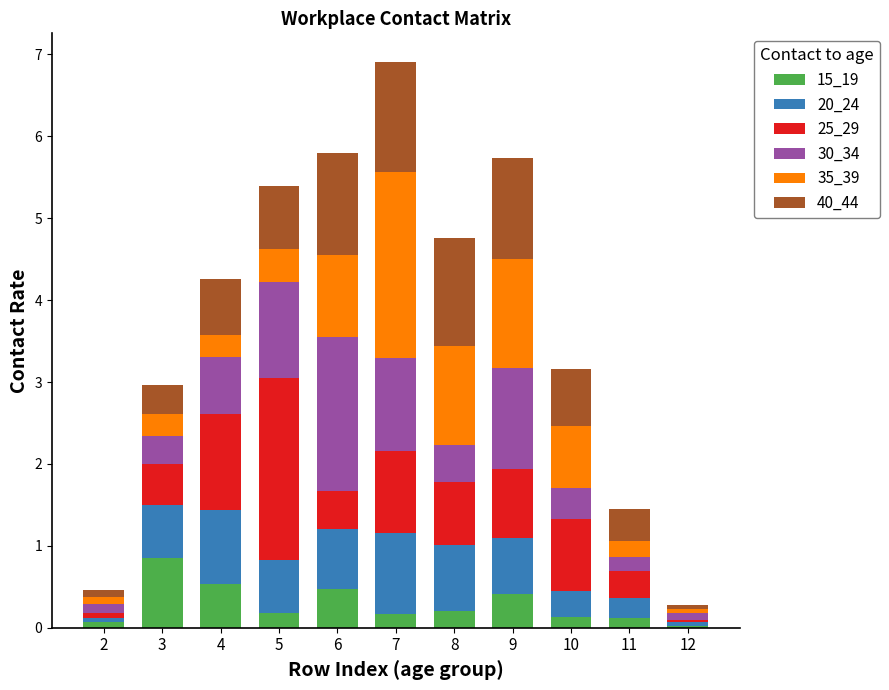

What are all the series names shown in the legend?

15_19, 20_24, 25_29, 30_34, 35_39, 40_44